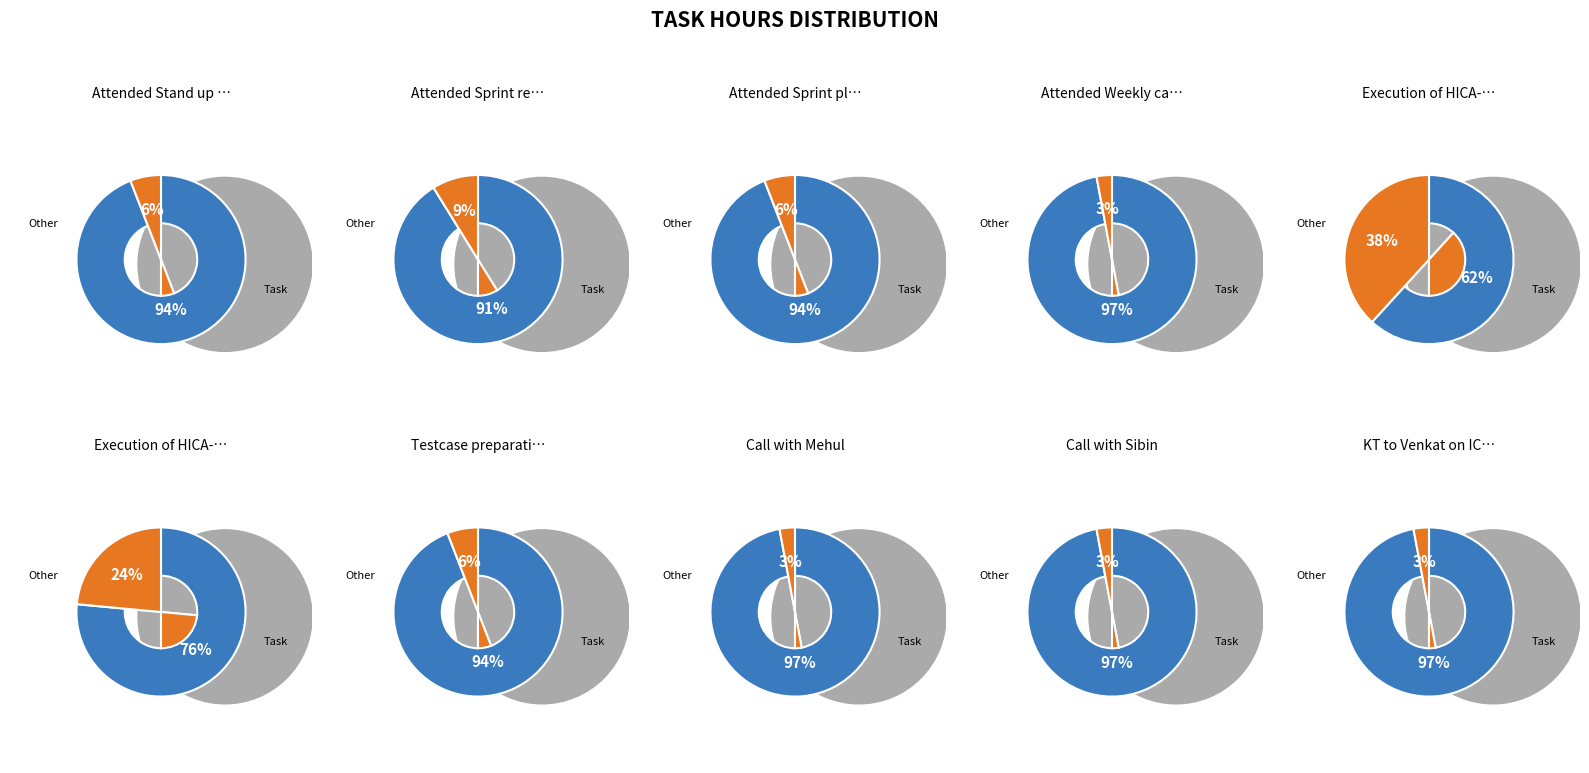

To the nearest percent, what is the average slice percentage?

10%